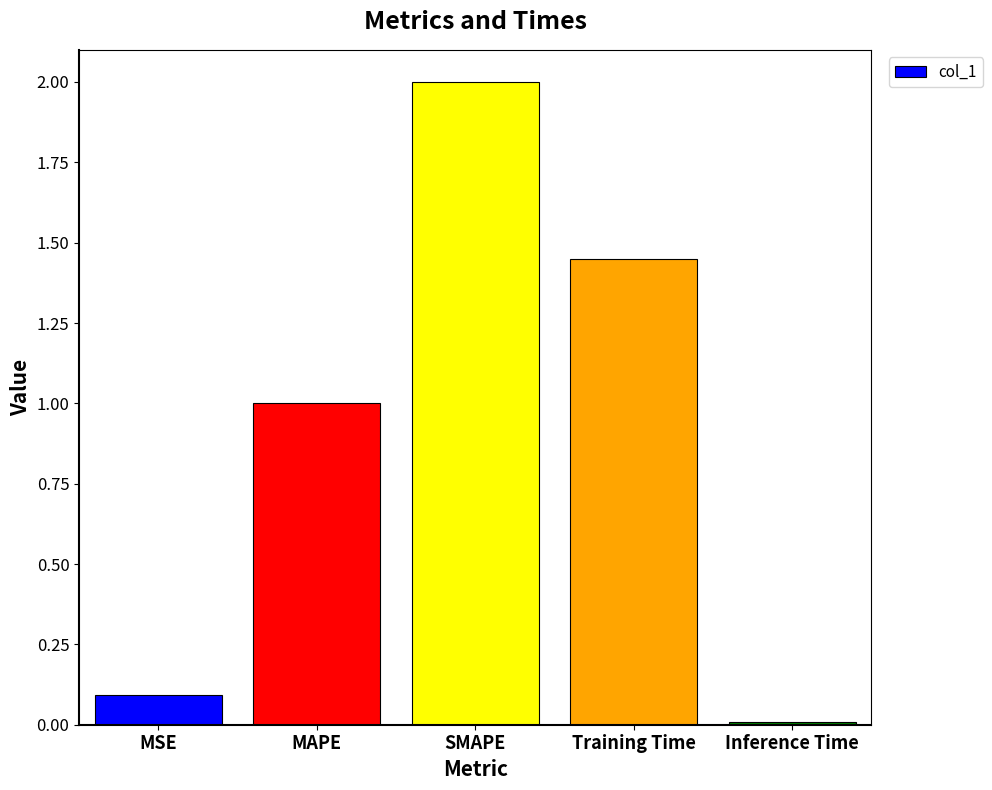

Rank the categories by value from highest to lowest.

SMAPE, Training Time, MAPE, MSE, Inference Time